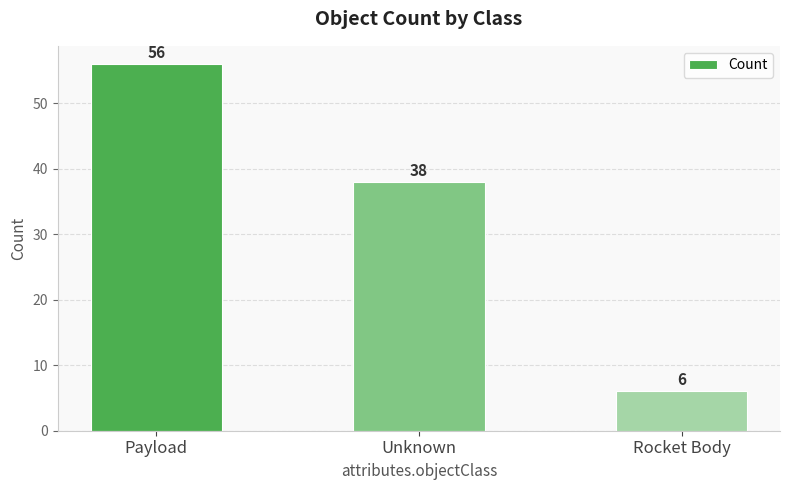

Reading left to right, list all the values displayed in this chart.

56	38	6